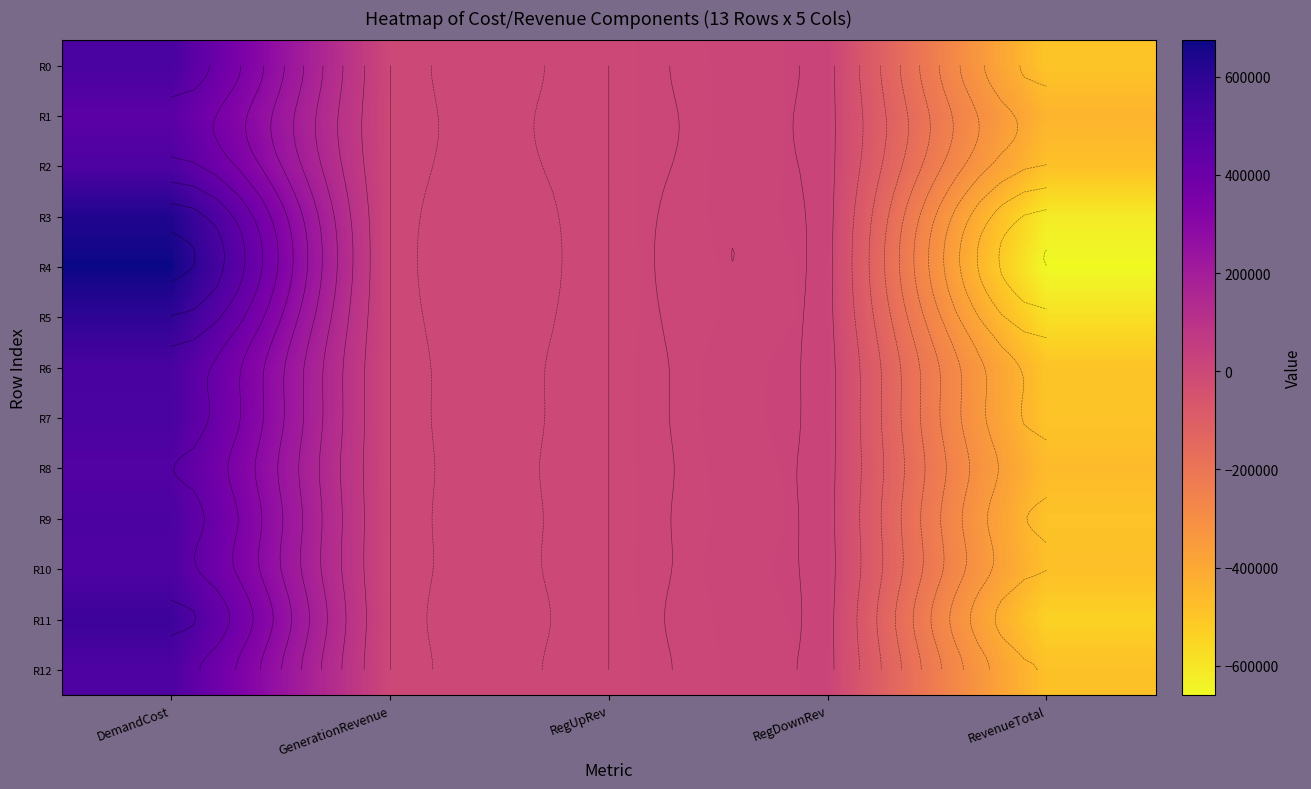

At which label does R4 first exceed 0?

DemandCost